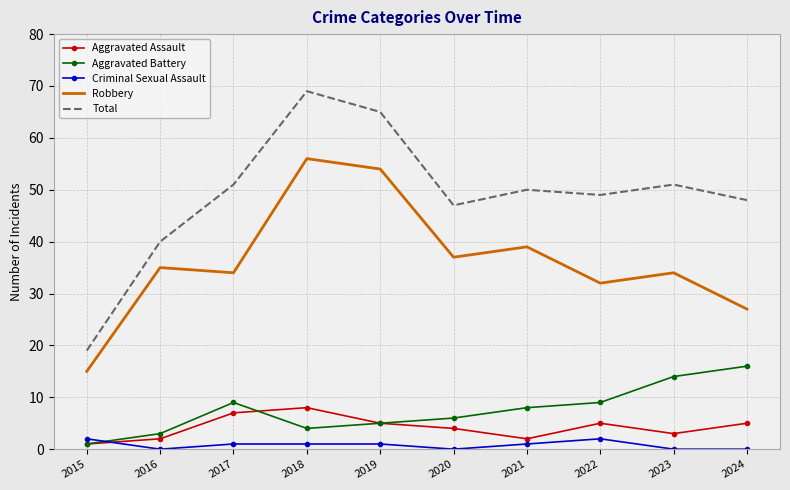

How many categories are shown in the chart?

10